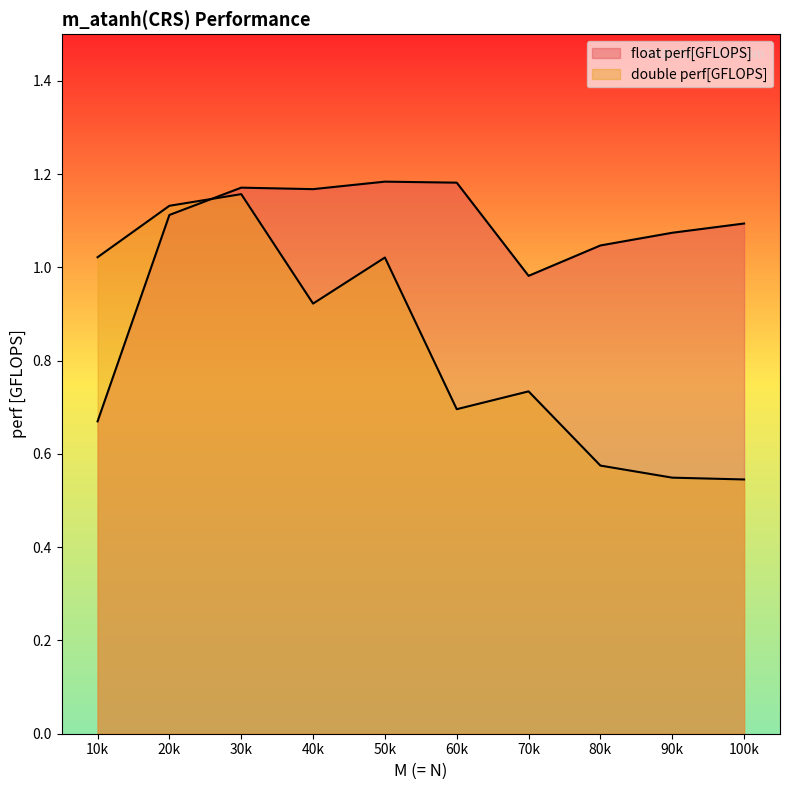

How many lines are shown in the chart?

2